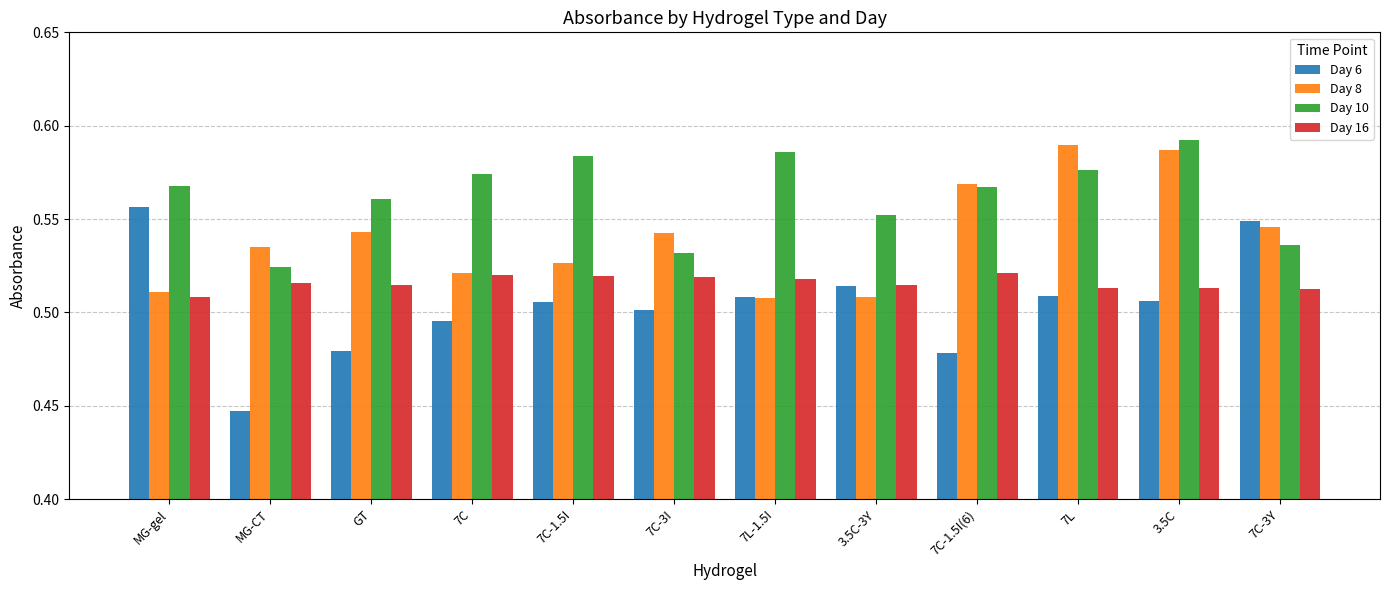

At which label is Day 6 closest to 0?

MG-CT